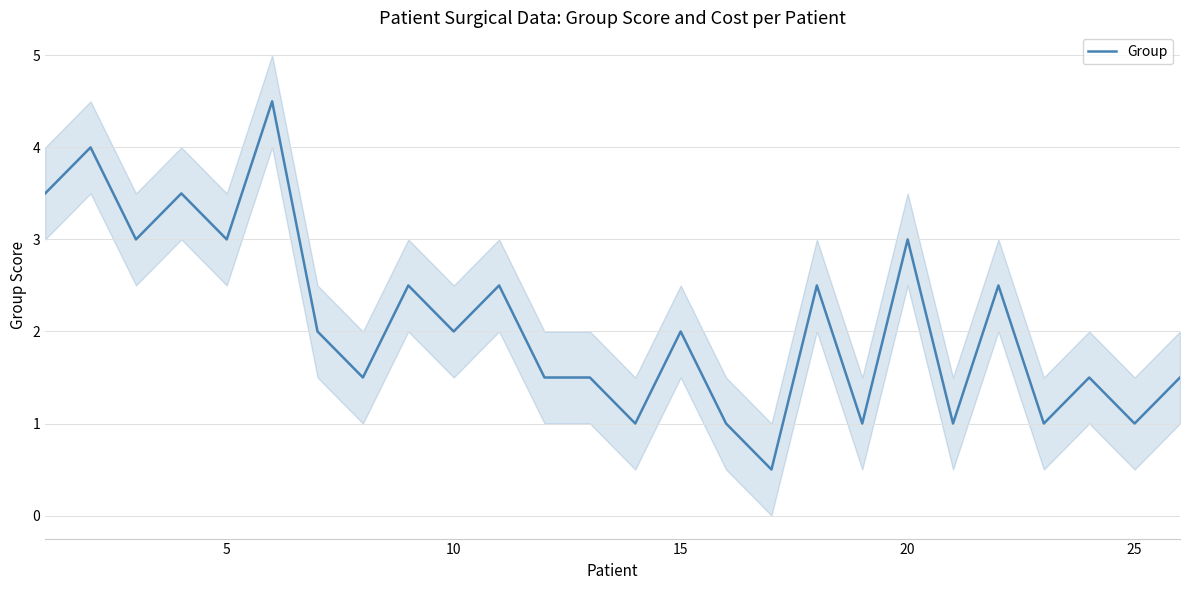

How many data points does each series have?

26